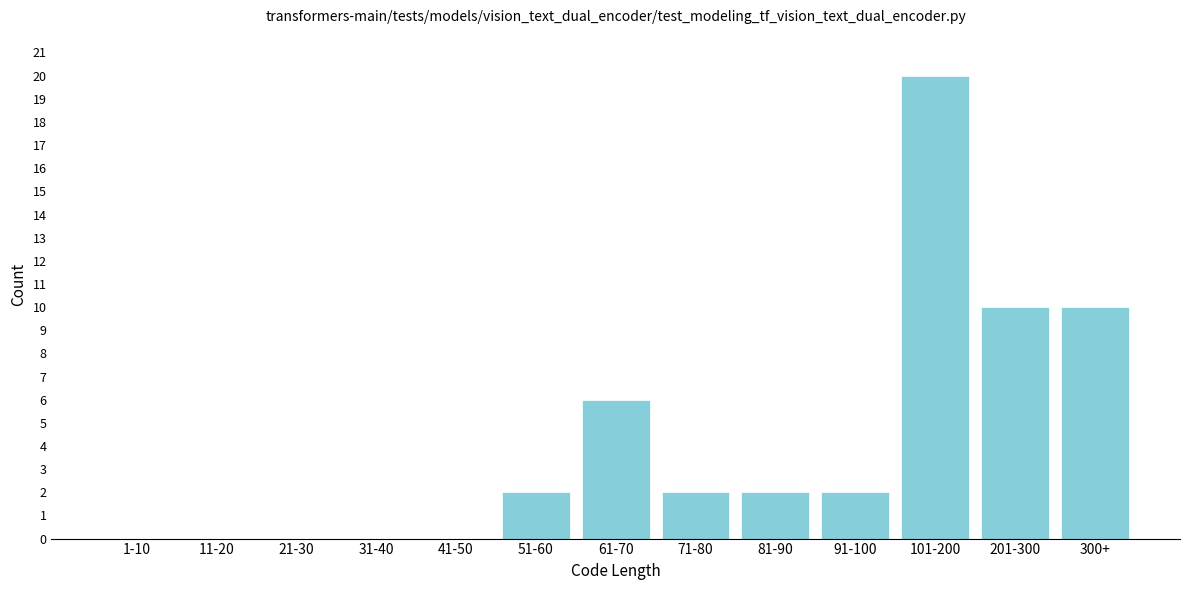

Reading left to right, what are all the values shown in this chart?

1-10=0	11-20=0	21-30=0	31-40=0	41-50=0	51-60=2	61-70=6	71-80=2	81-90=2	91-100=2	101-200=20	201-300=10	300+=10